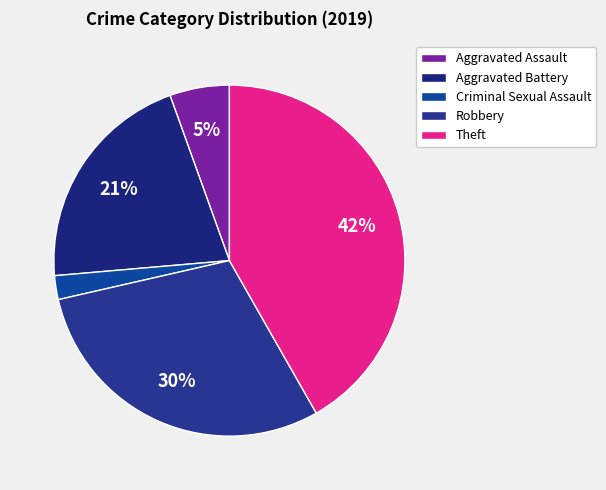

Rank the categories by value from highest to lowest.

Theft, Robbery, Aggravated Battery, Aggravated Assault, Criminal Sexual Assault